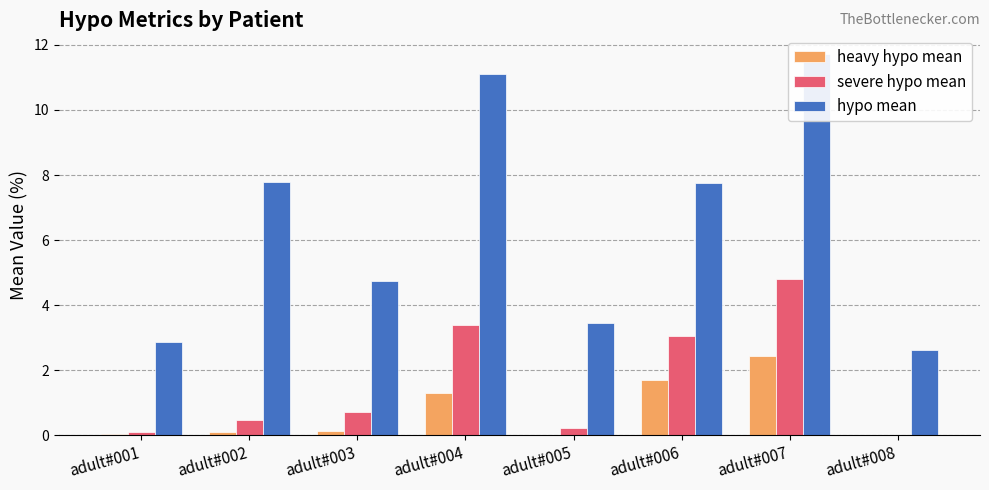

What is the difference between the severe hypo mean values at adult#008 and adult#007?

4.8